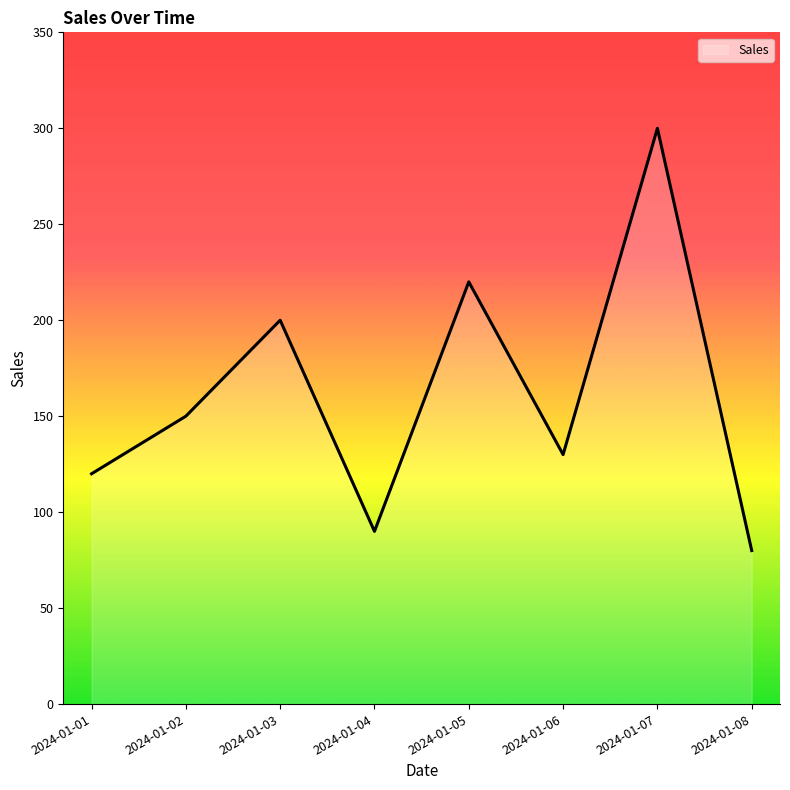

True or false: there are more than 2 points higher than both neighbors.

True